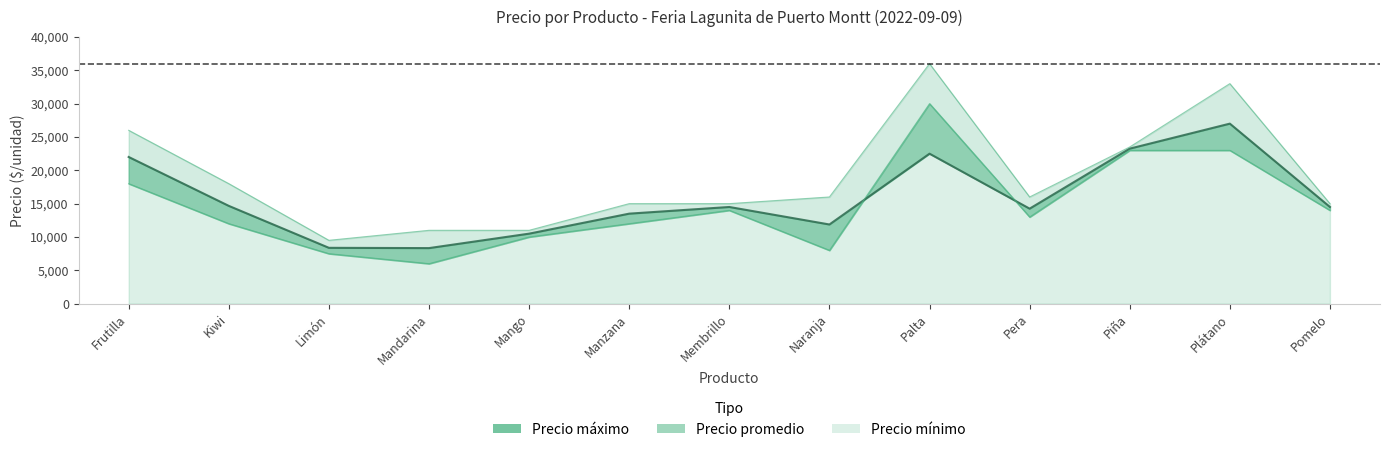

Which series has the largest range (max minus min)?

Precio máximo